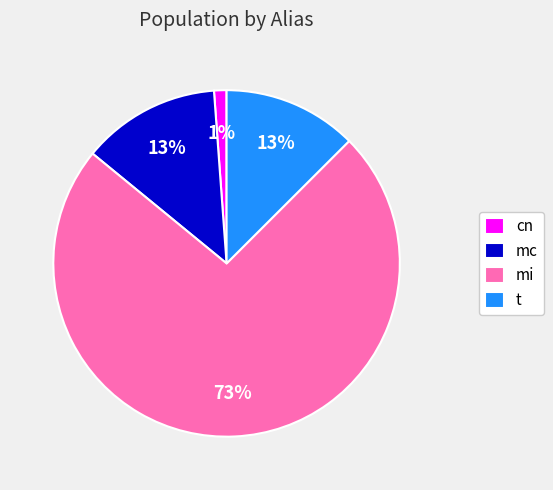

To the nearest percent, what is the combined percentage of t and mi?

86%